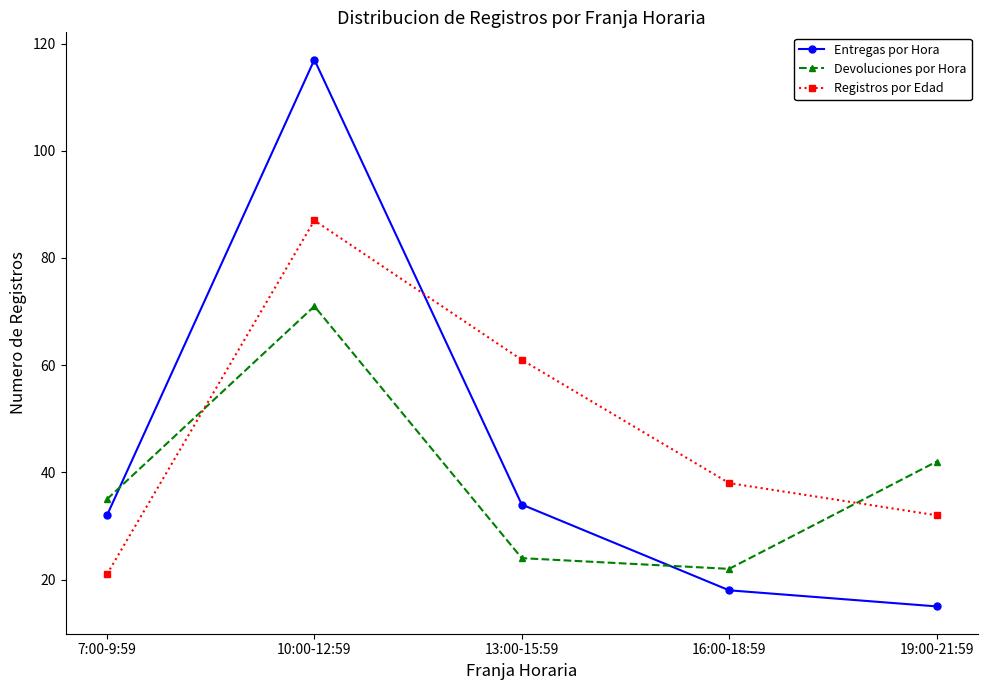

What is the difference between the maximum and minimum values in the Devoluciones por Hora series?

49